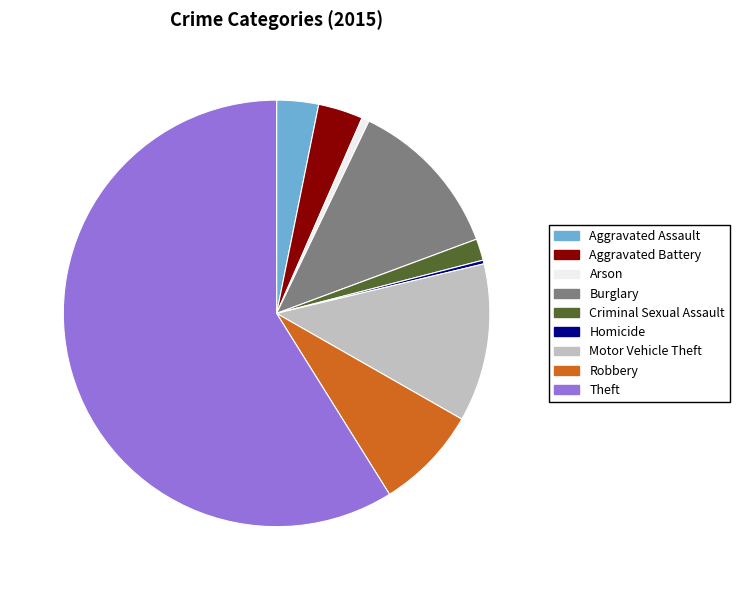

Approximately how many times larger is the value at Aggravated Battery compared to Burglary?

0.3